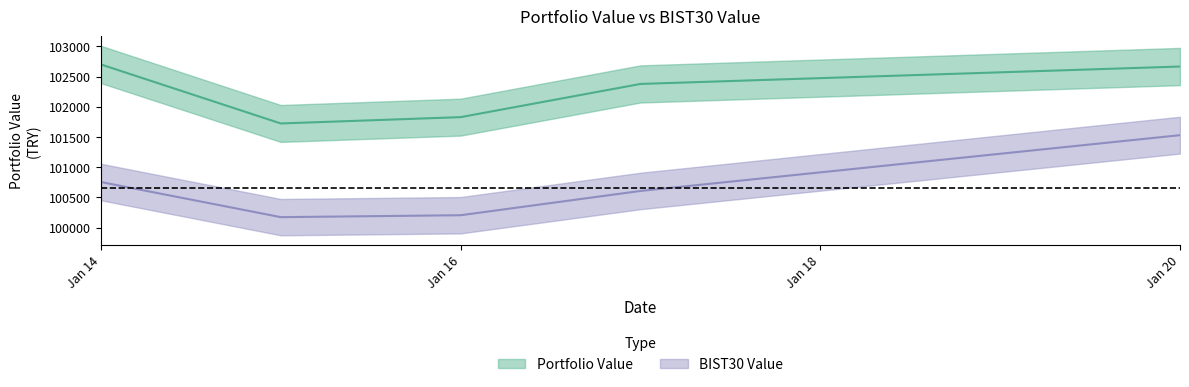

Which has a higher value, Jan 14 or Jan 16?

Jan 14